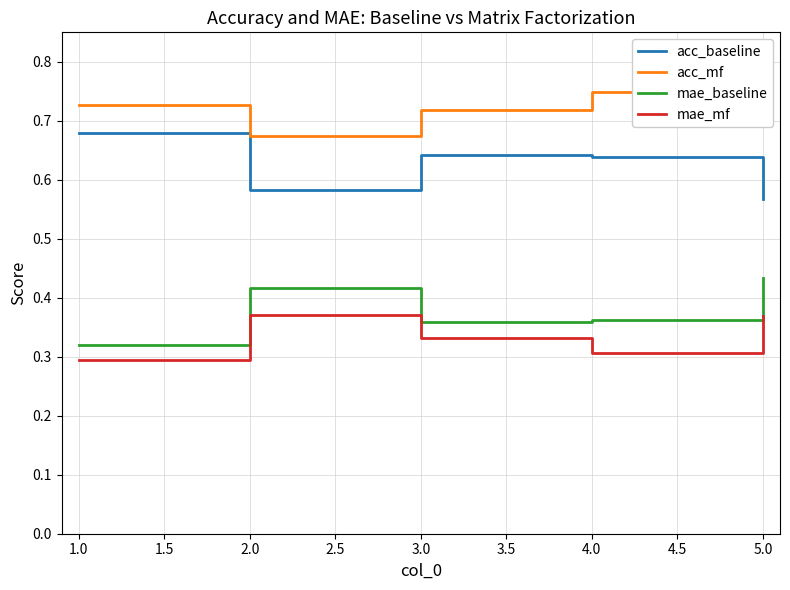

Is the value of mae_baseline at 1.0 greater than the value of acc_baseline at 4.0?

No